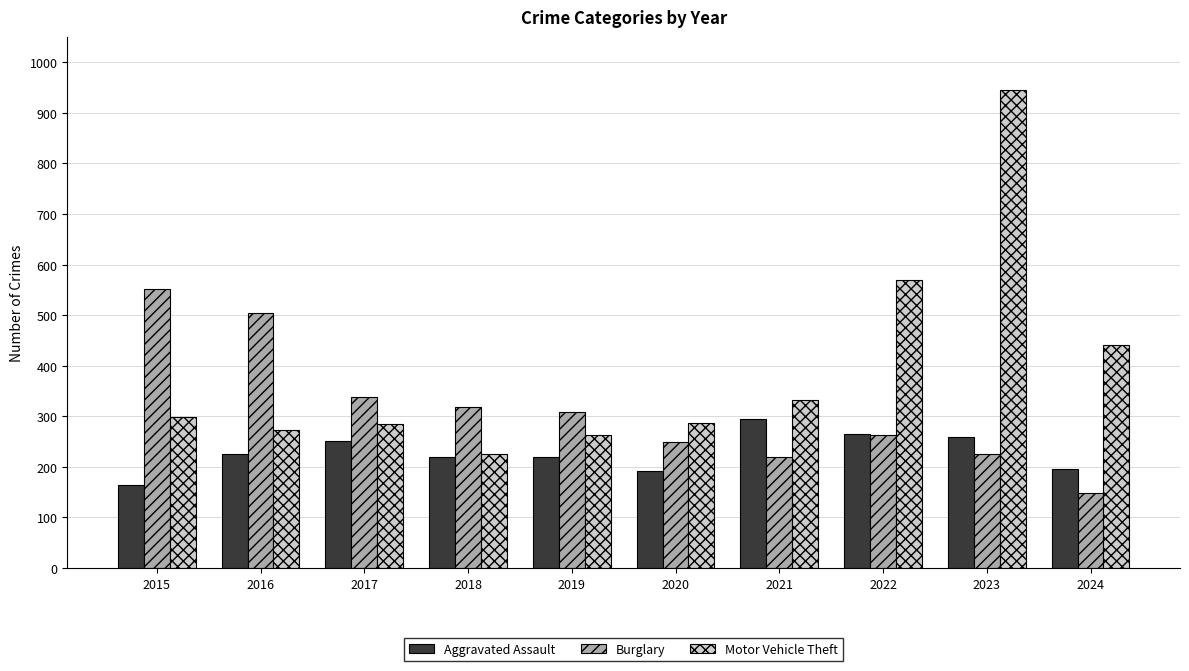

What is the spread (max minus min) of values at 2021?

112